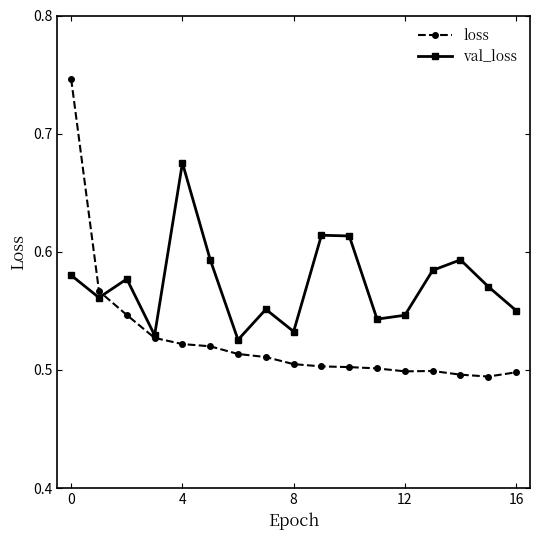

Count the loss values in the range 0 to 1.

17